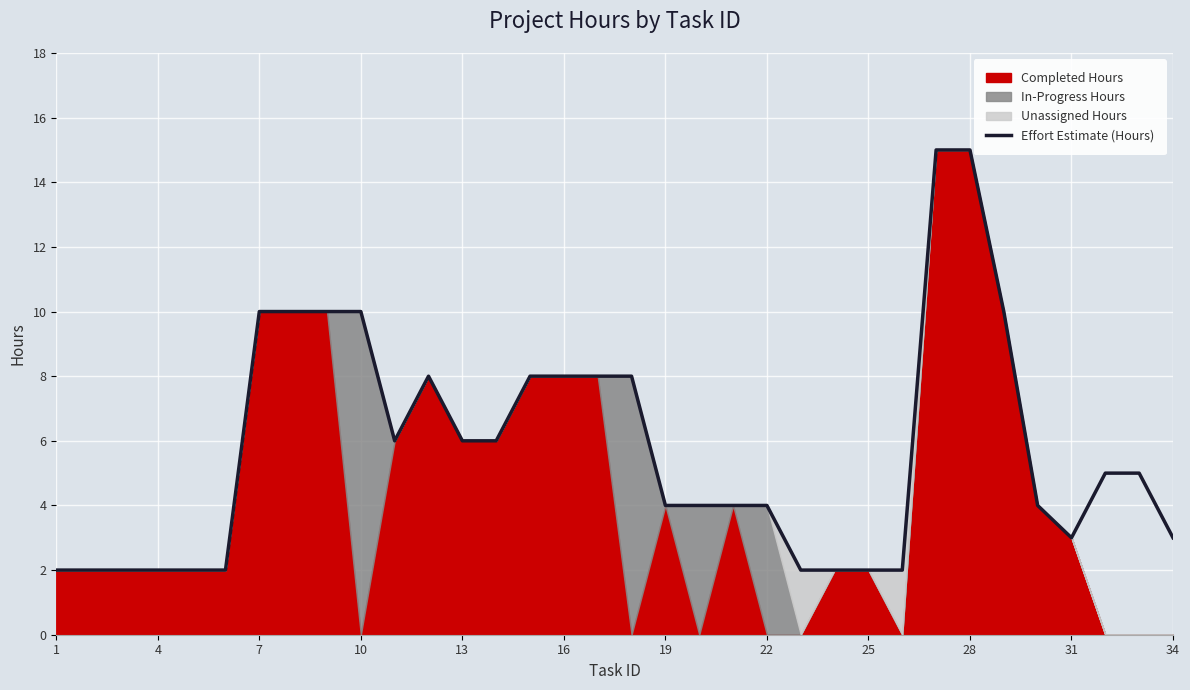

What is the average value?

6